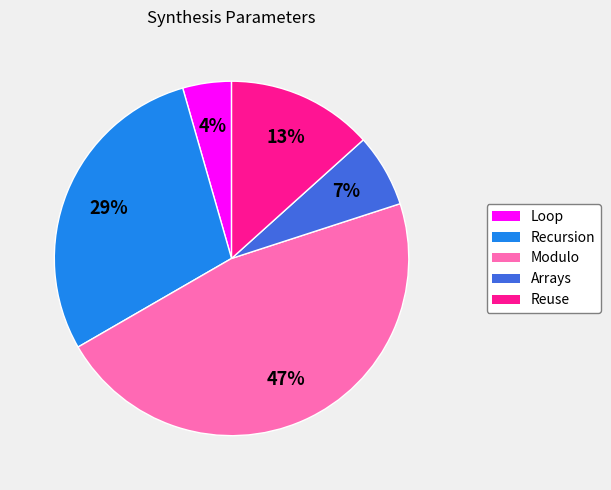

To the nearest percent, what portion does Loop represent?

4%